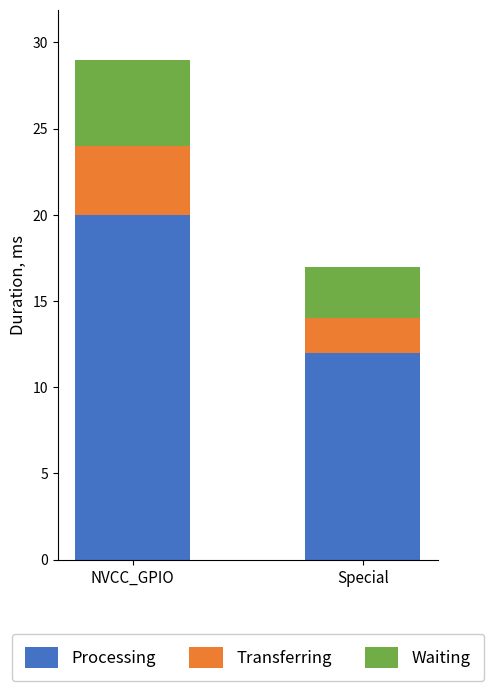

The value of Processing at NVCC_GPIO is 20. True or false?

True